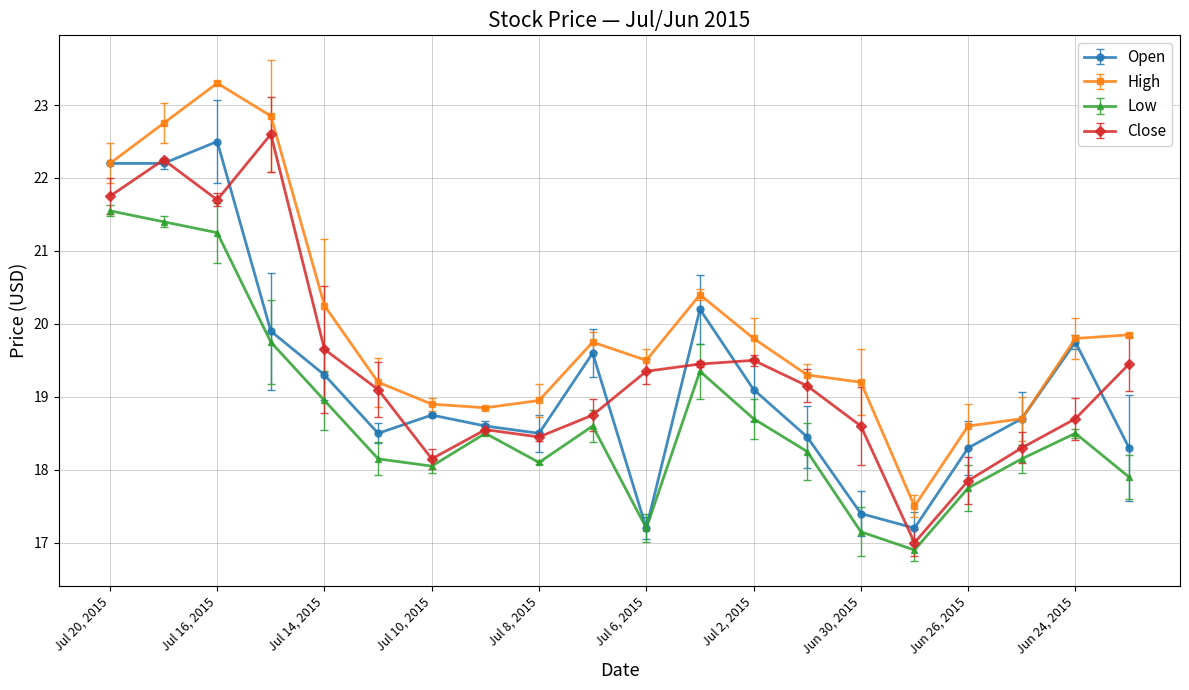

What is the minimum value for Close?

17.0